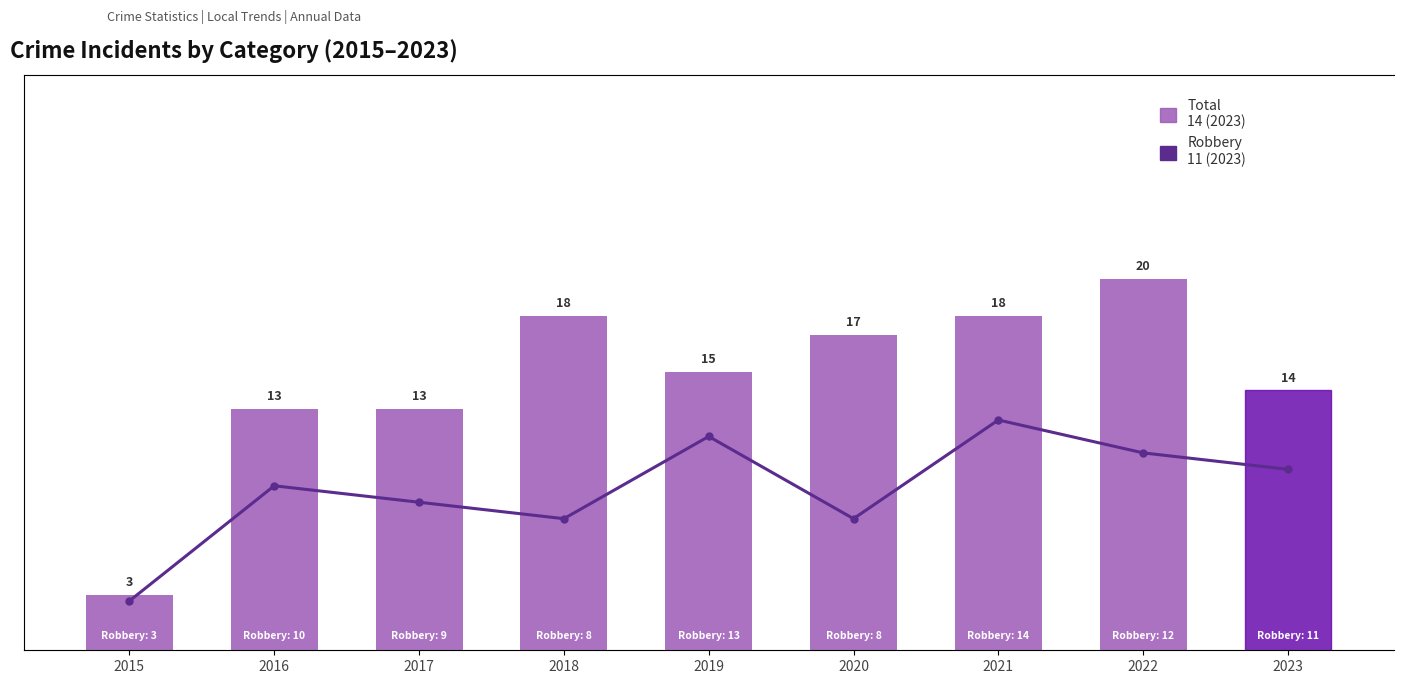

What is the minimum value shown in the chart?

3